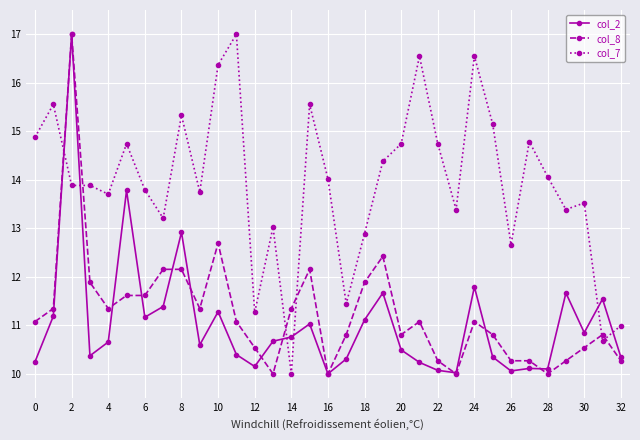

Which series has the largest total across all categories?

col_7